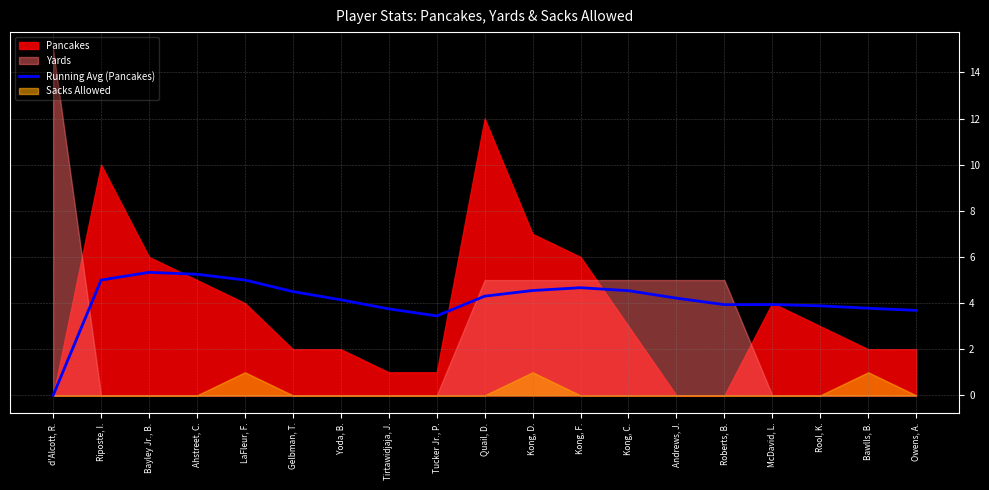

How many points are lower than both their immediate neighbors (excluding endpoints)?

2